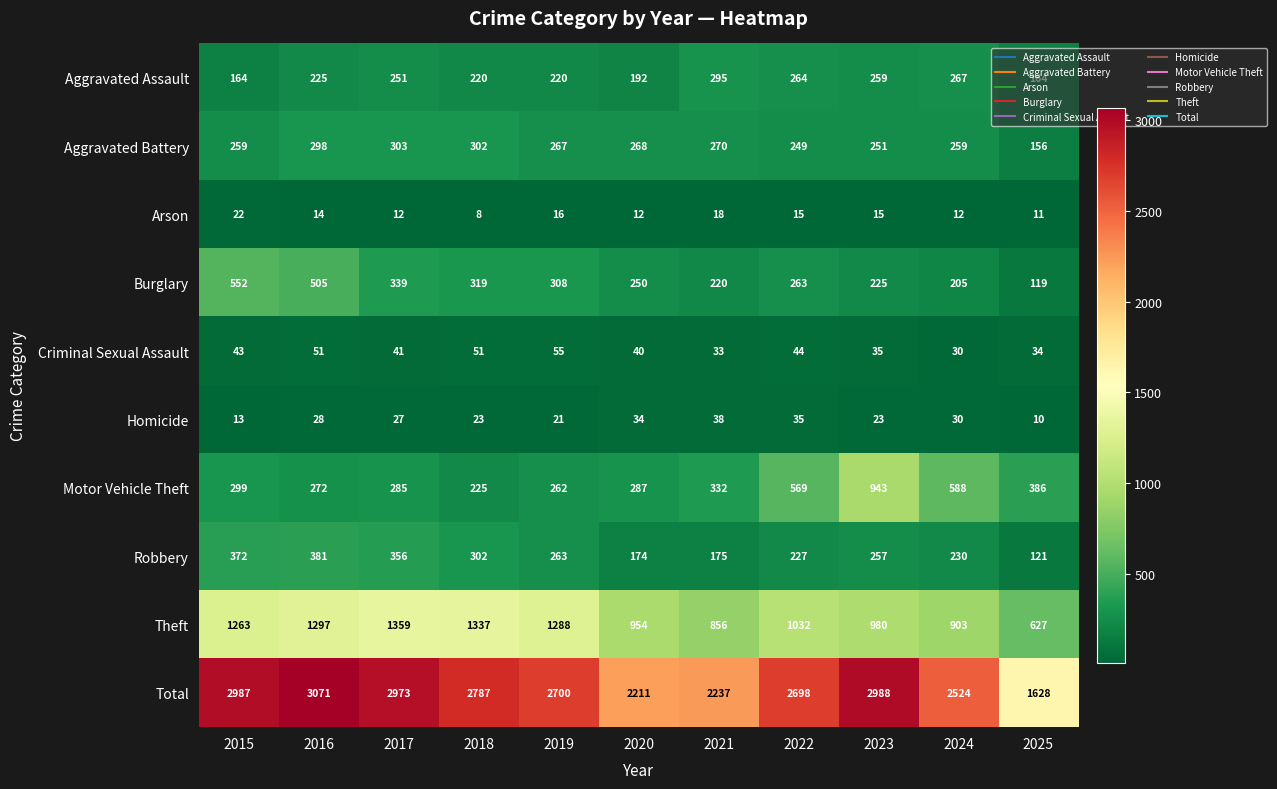

List the series in order of their peak value, lowest first.

Arson, Homicide, Criminal Sexual Assault, Aggravated Assault, Aggravated Battery, Robbery, Burglary, Motor Vehicle Theft, Theft, Total